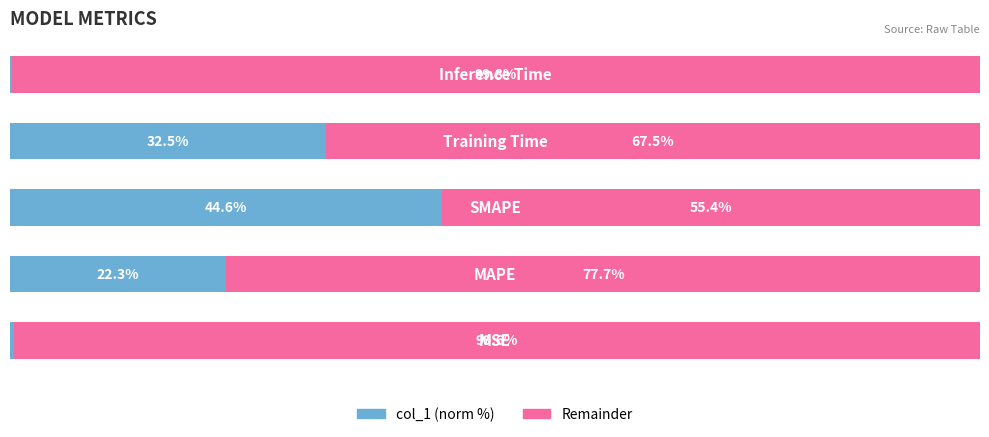

What are all the series names shown in the legend?

col_1 (norm %), Remainder